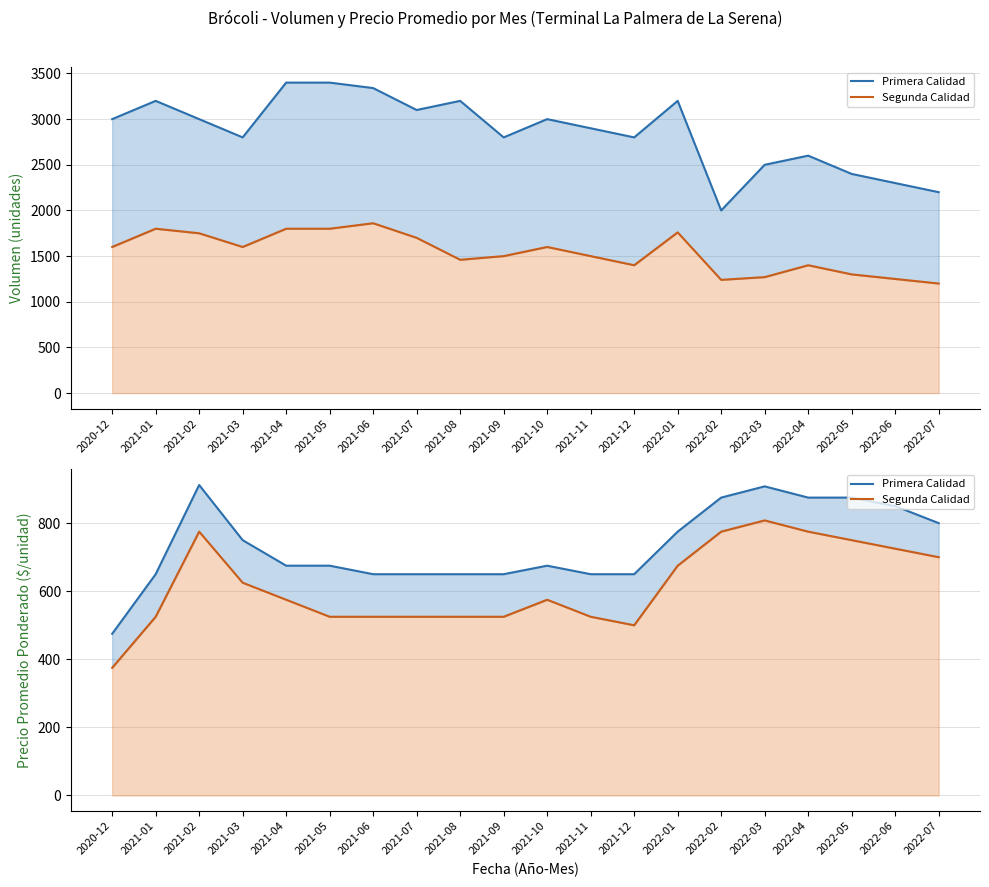

Does the chart display data point markers on the line(s)?

No